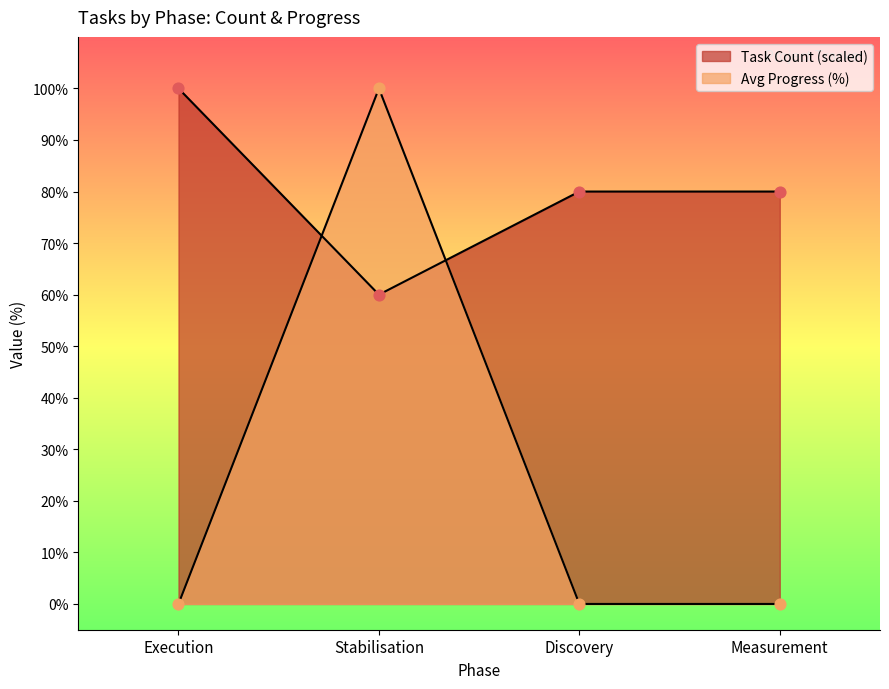

What is the total value across all series at Discovery?

80